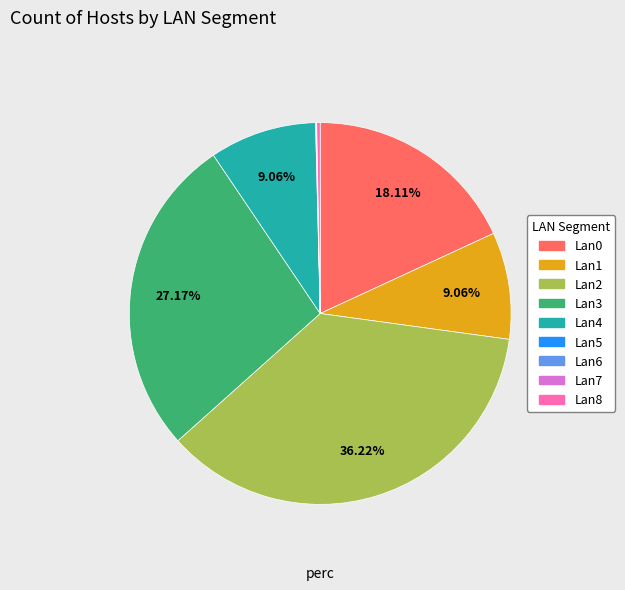

Does any single category account for the majority?

No